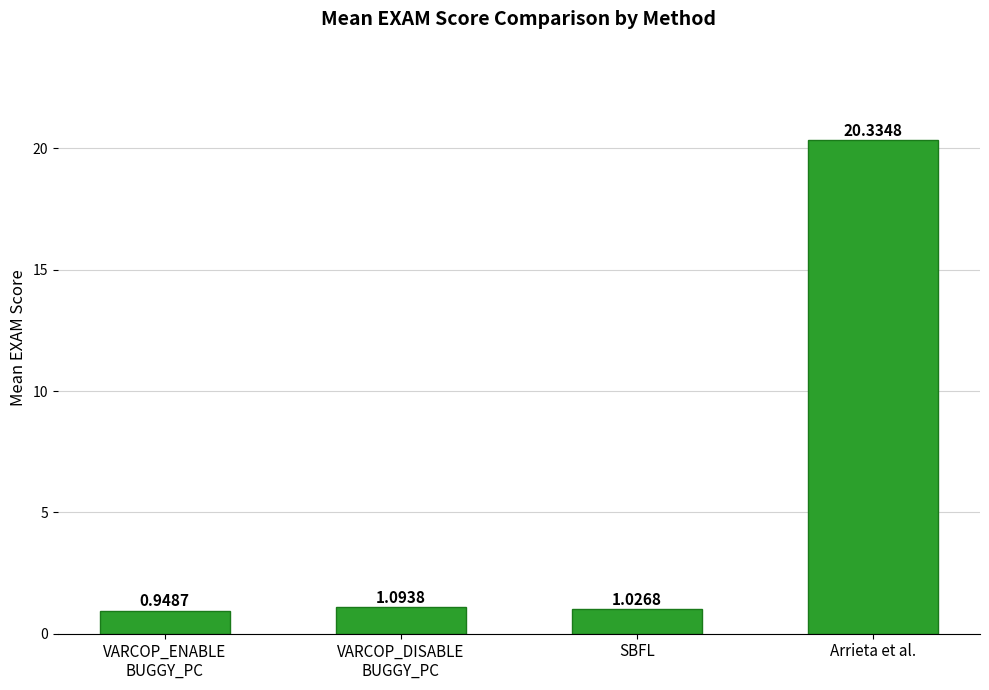

Are the bars horizontal?

No